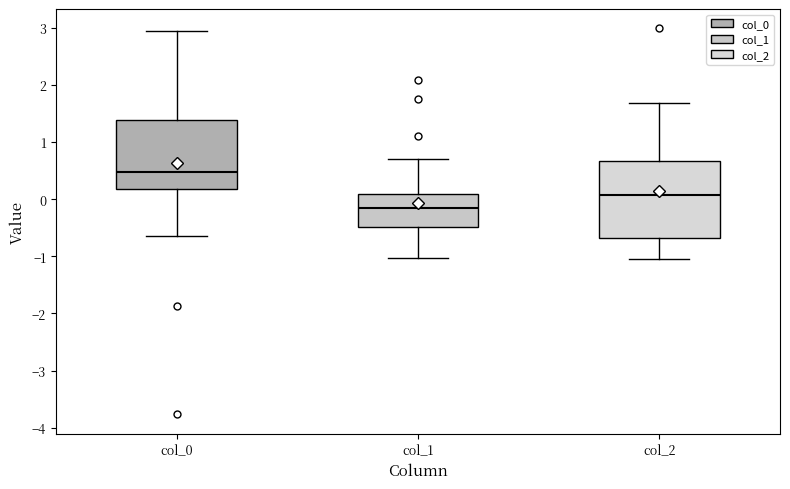

Reading left to right, transcribe this box plot: for each box, give where its median line is, the range the box spans, and where its two whiskers end, as read against the y-axis. The values are not printed on the chart, so give them approximately, as read against the axis.

col_0: median 0.5, box 0.2 to 1.4, whiskers -0.6 to 2.9
col_1: median -0.2, box -0.5 to 0.1, whiskers -1.0 to 0.7
col_2: median 0.1, box -0.7 to 0.7, whiskers -1.1 to 1.7